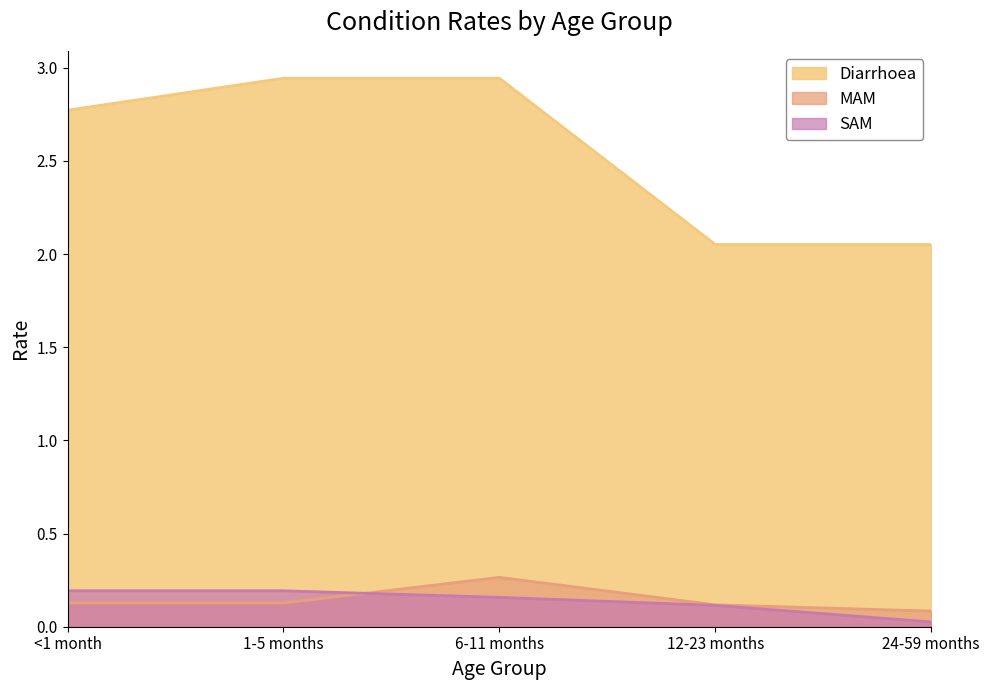

True or false: Diarrhoea has a value of 4.7 at <1 month.

False